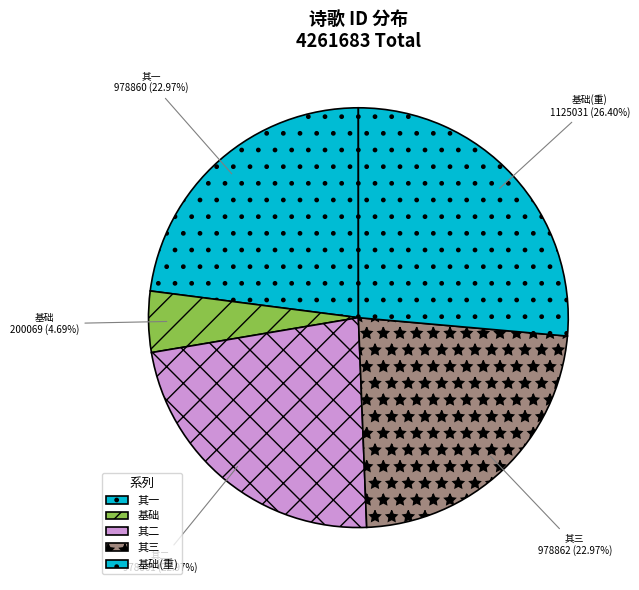

Which category has the smallest portion of the pie?

基础